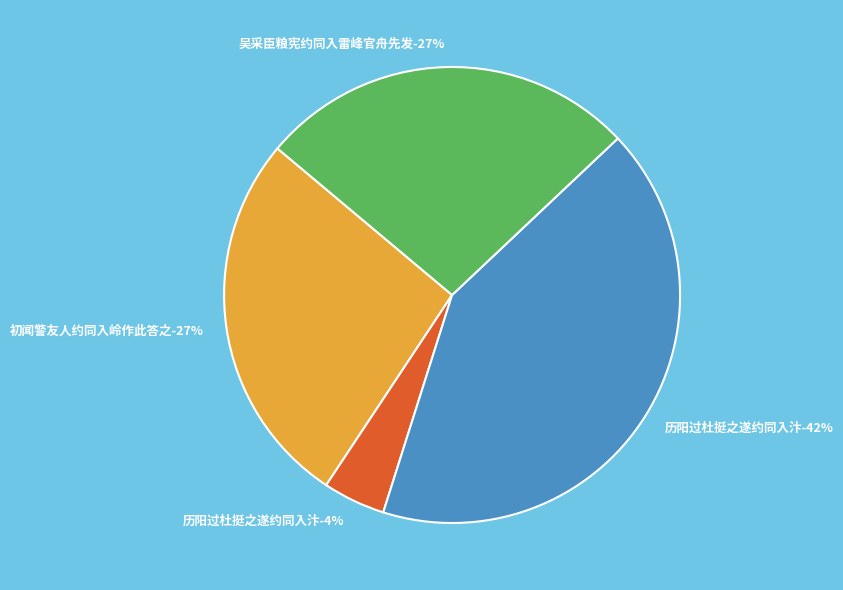

To the nearest percent, what is the combined percentage of 历阳过杜挺之遂约同入汴 and 历阳过杜挺之遂约同入汴?

46%